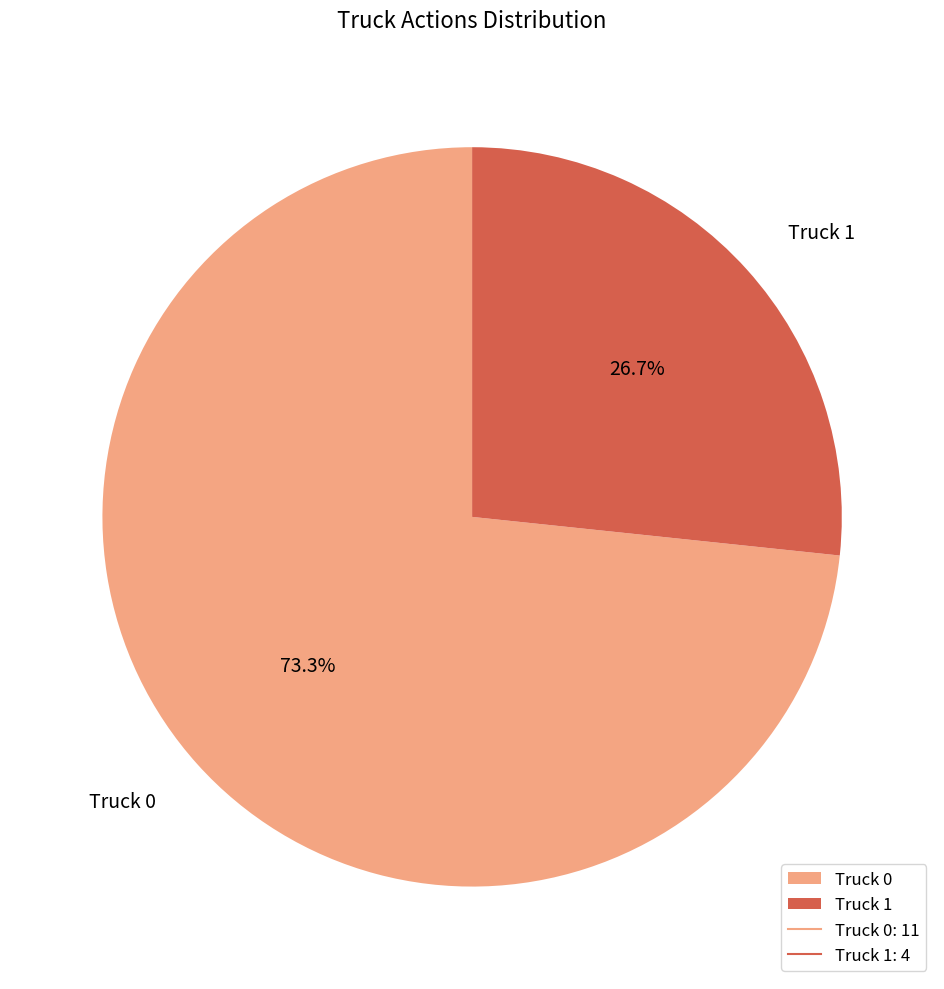

What portion of the pie excludes Truck 1?

73.3%